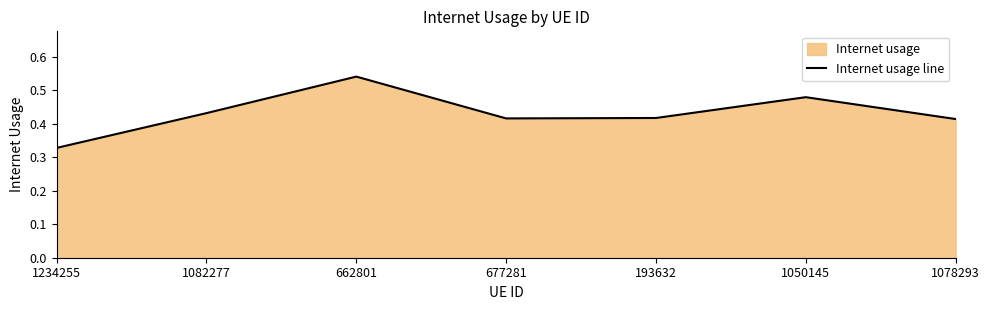

What is the value of the 2nd point from the left?

0.4